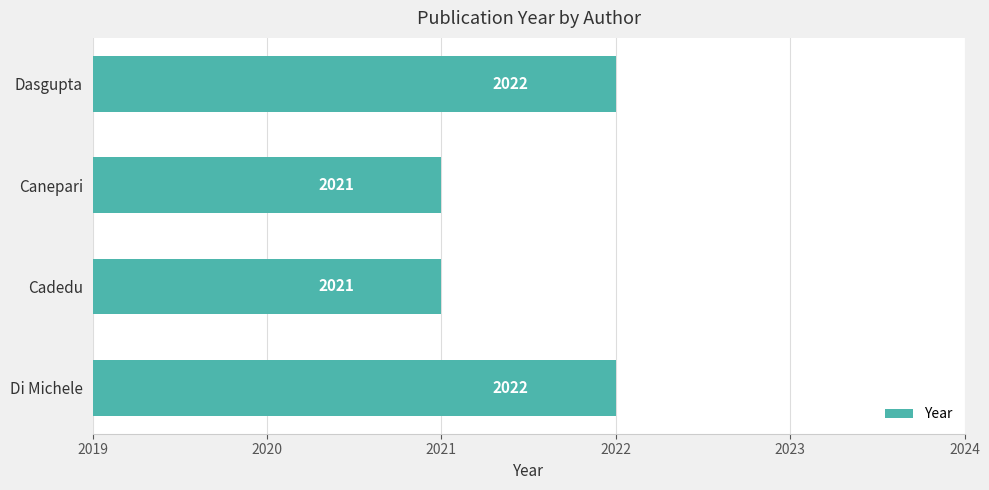

What is the maximum value shown in the chart?

2022